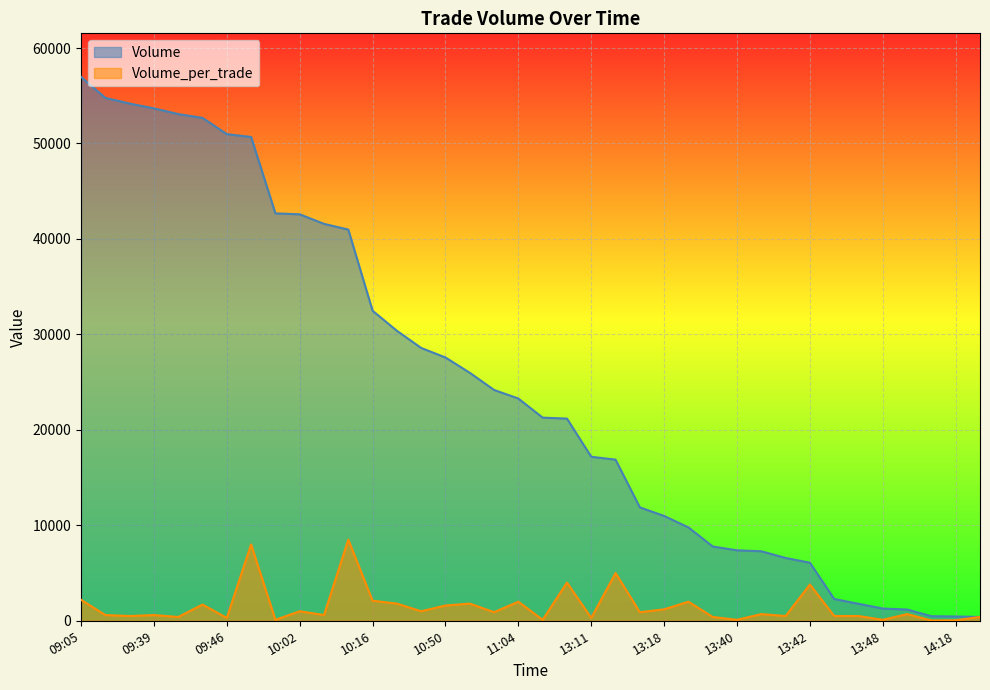

True or false: Volume and Volume_per_trade cross at least once.

False